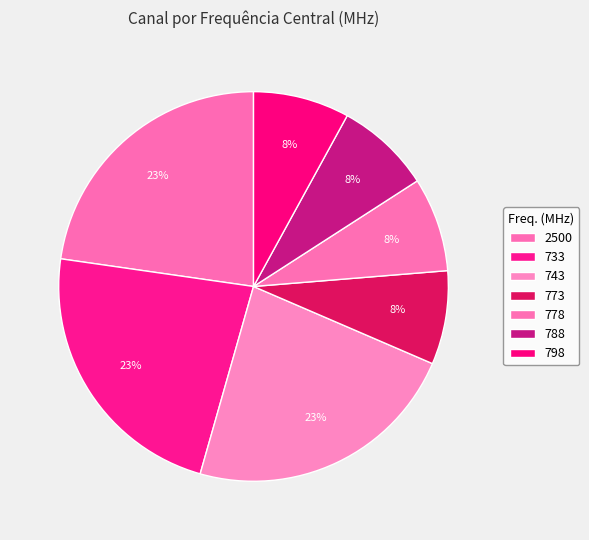

Does 798 represent more than half of the total?

No